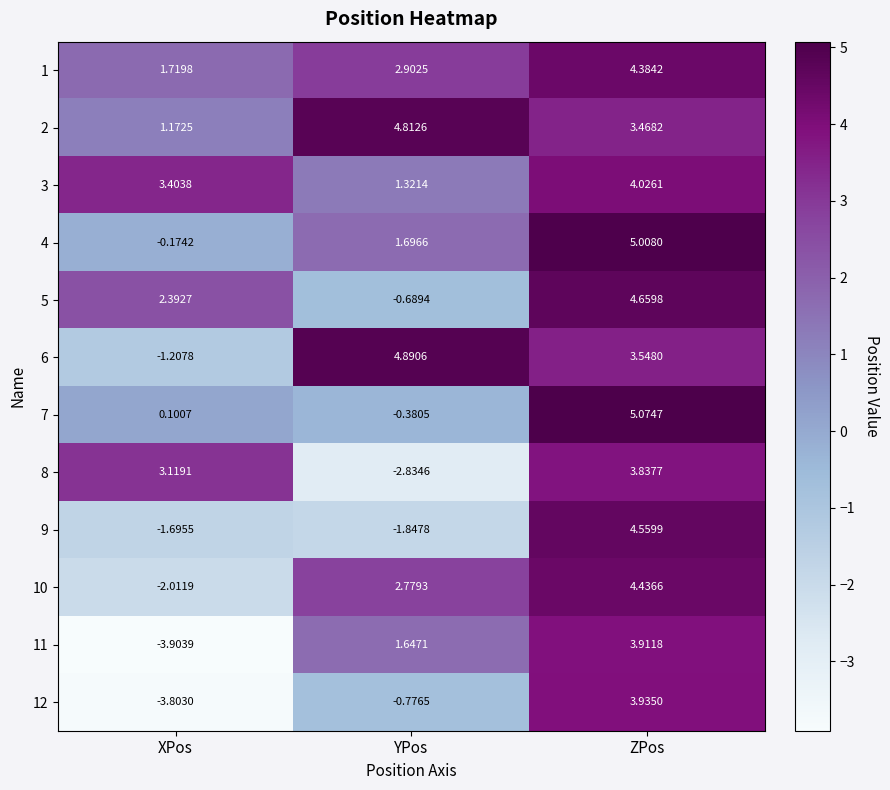

Which category has the highest value in the 8 series?

ZPos